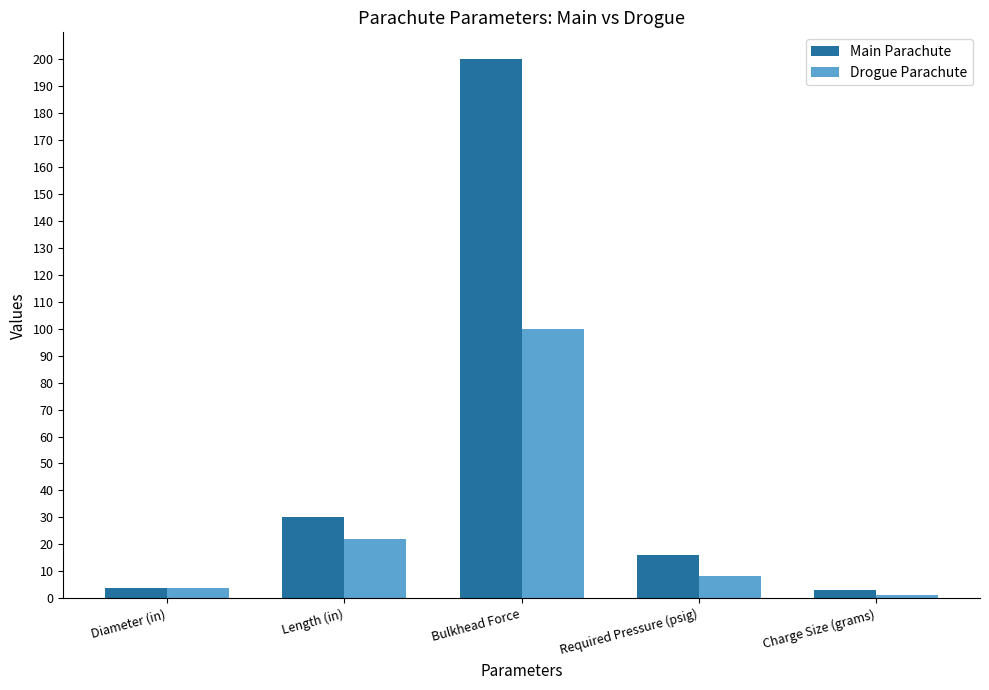

What is the average value of the Drogue Parachute series?

27.0